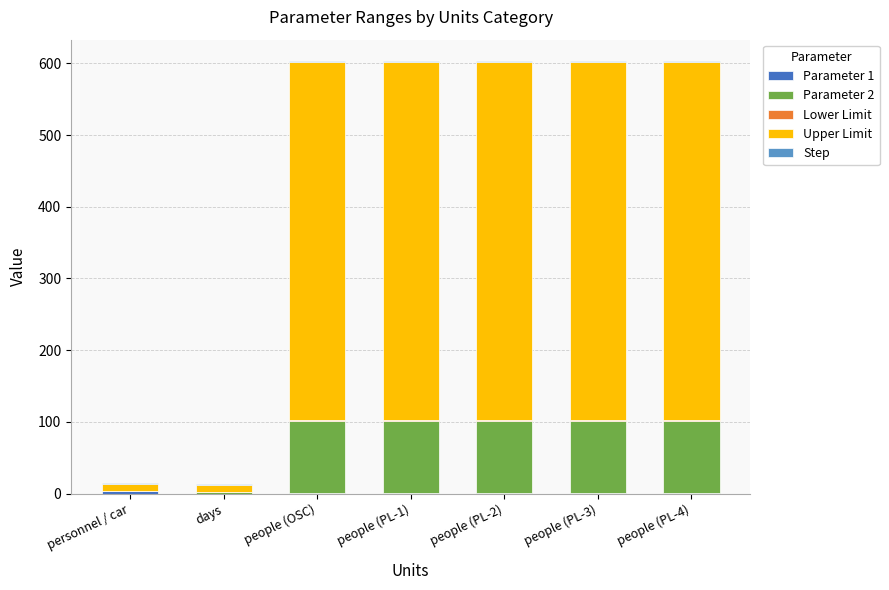

What is the sum of the Lower Limit values at people (PL-4) and people (OSC)?

2.0